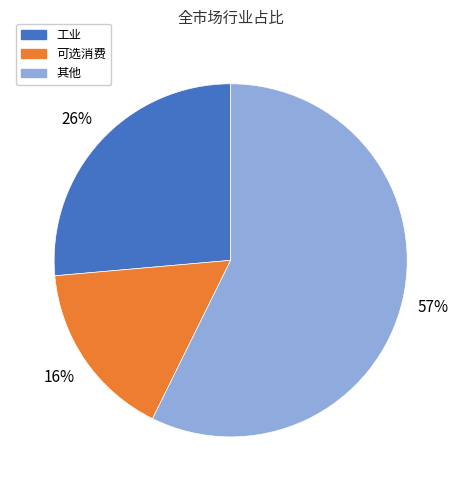

To the nearest percent, what is the average slice percentage?

33%